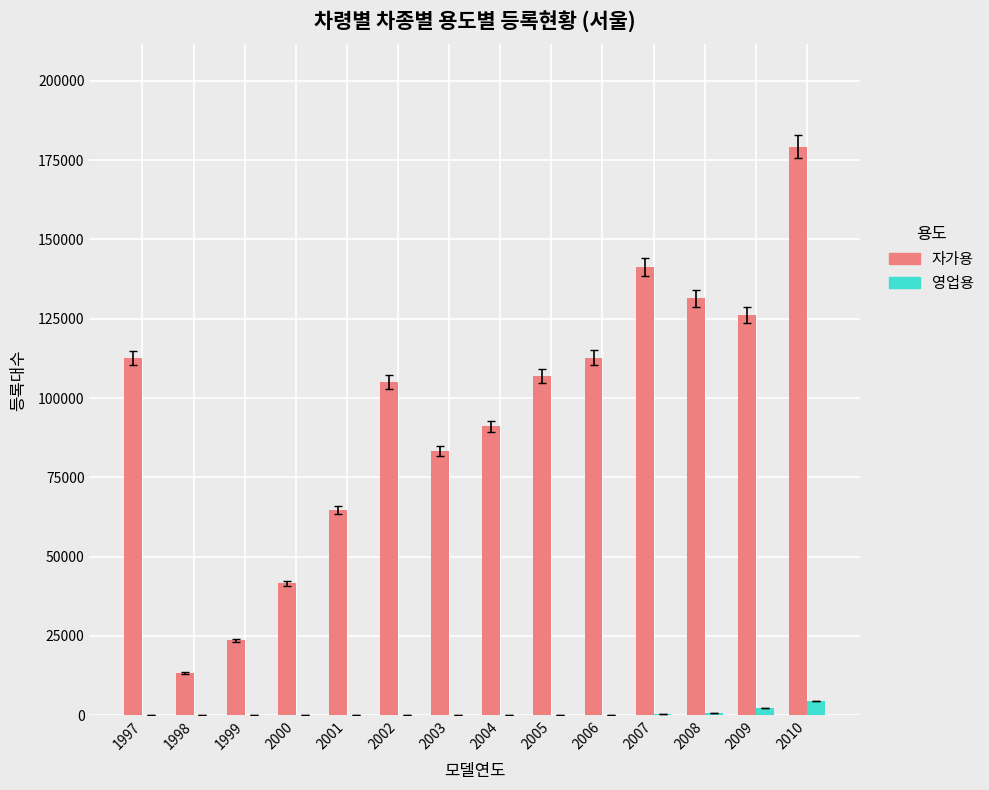

True or false: 자가용 has a value of 126092 at 2009.

True